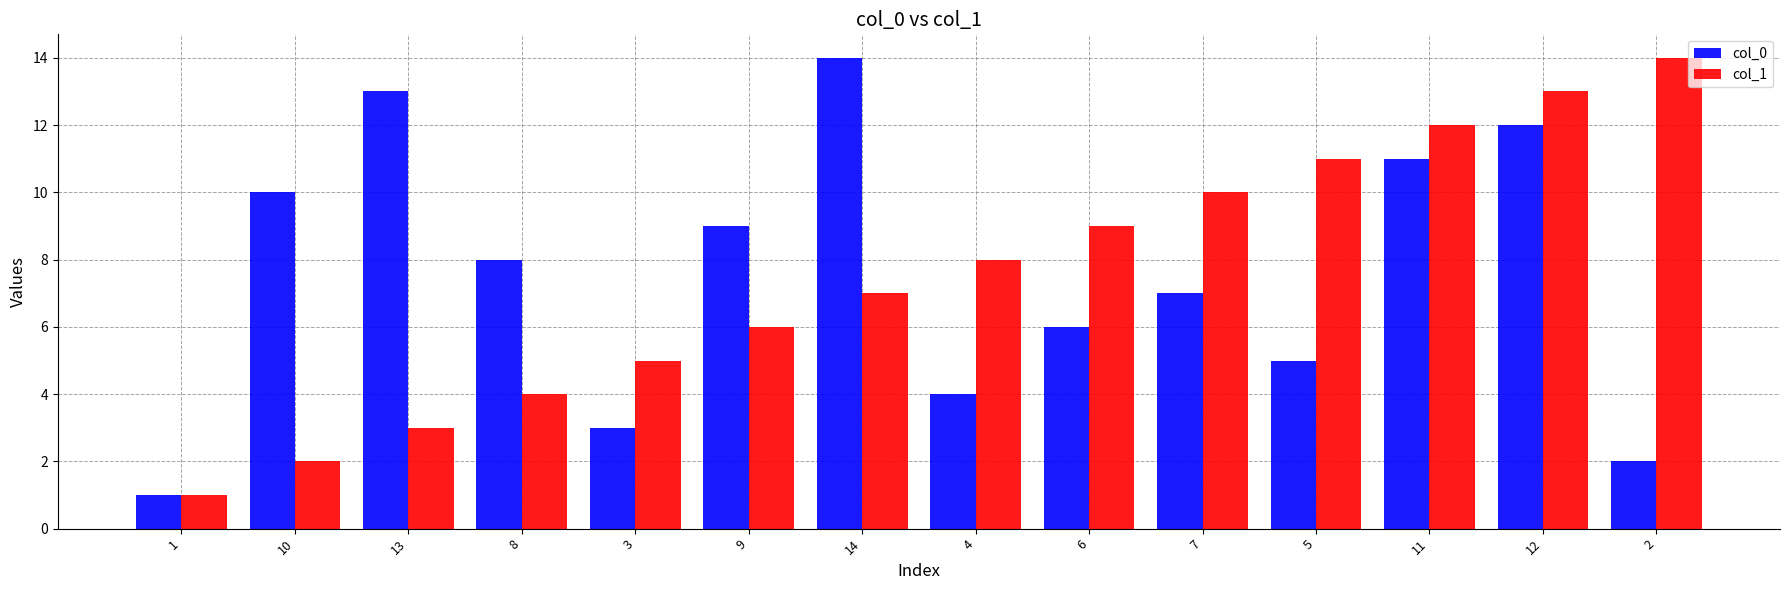

What is the value of the col_1 bar at the 6th from the left?

6